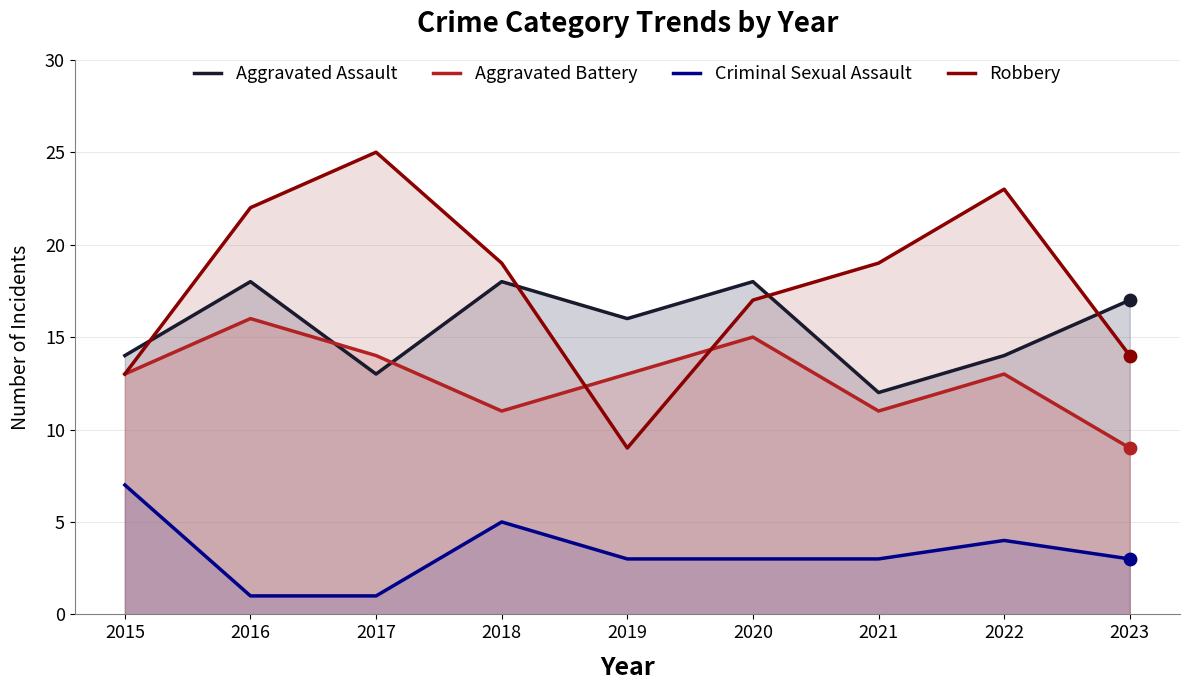

Is the value of Aggravated Assault at 2020 greater than the value of Robbery at 2019?

Yes